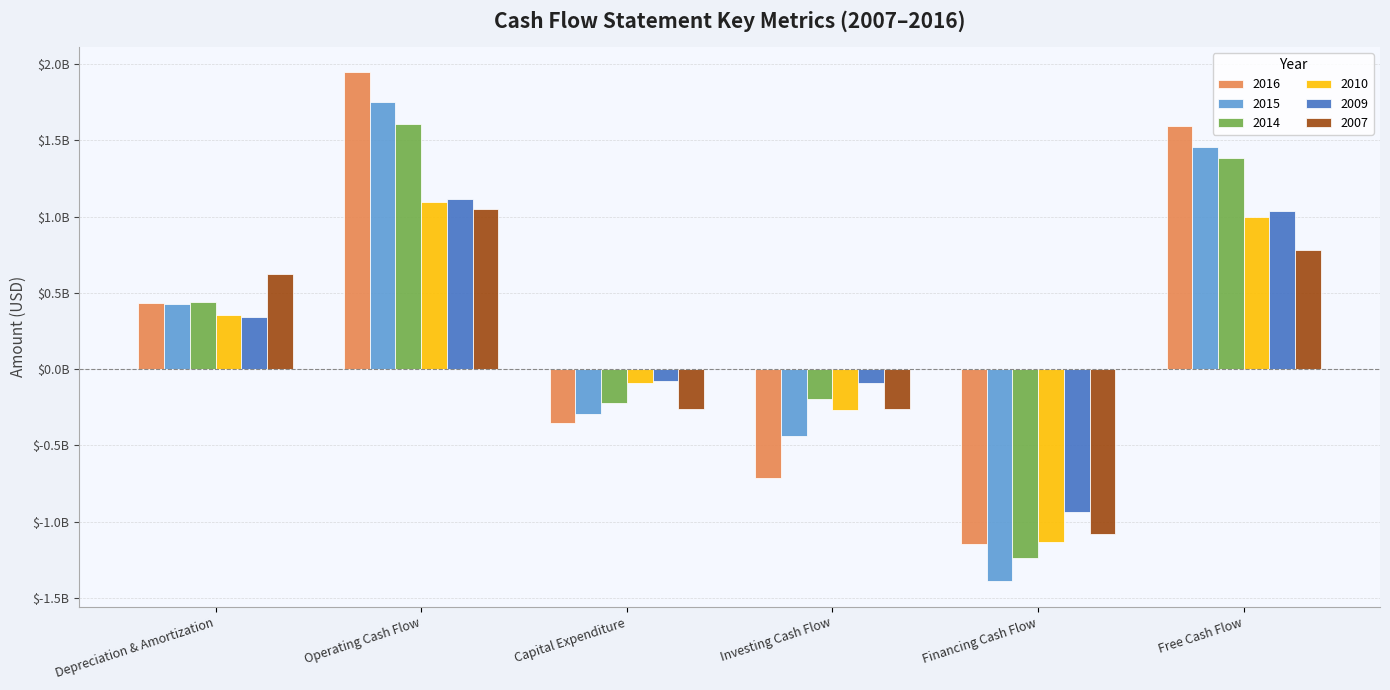

Reading left to right, transcribe all the data shown in this chart.

2016: 433314000	1945336000	-351351000	-716726000	-1148826000	1593985000
2015: 426008000	1748279000	-294072000	-440105000	-1391283000	1454207000
2014: 437114000	1603542000	-222531000	-198331000	-1236864000	1381011000
2010: 354386000	1093221000	-94259000	-266605000	-1132709000	998962000
2009: 342127000	1112857000	-76517000	-91409000	-938401000	1036340000
2007: 622894000	1047652000	-264209000	-261876000	-1081504000	783443000